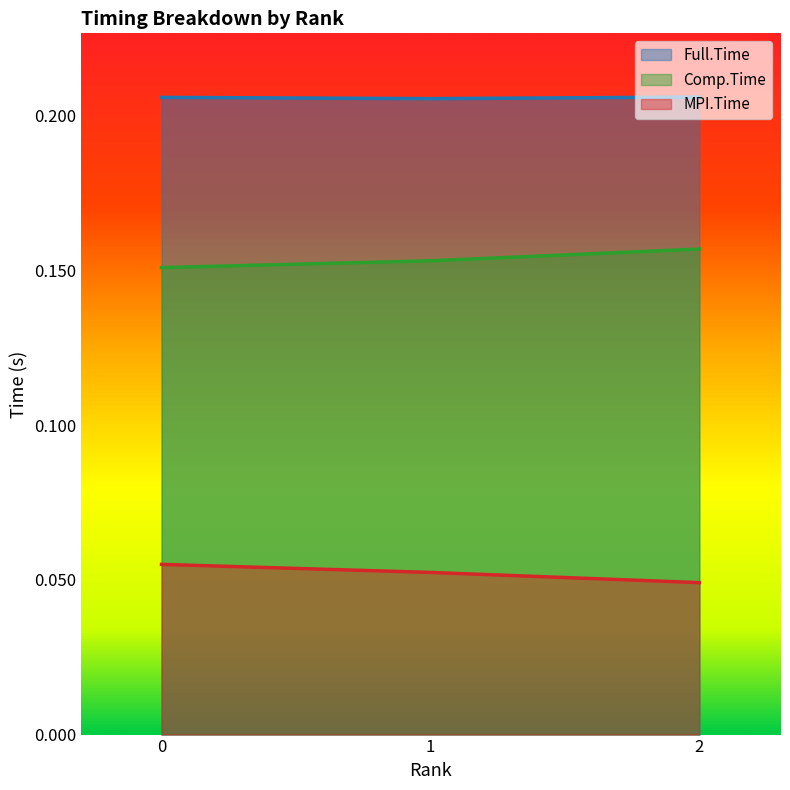

Reading right to left, transcribe all the data shown in this chart.

MPI.Time: 2=0.0	1=0.1	0=0.1
Full.Time: 2=0.2	1=0.2	0=0.2
Comp.Time: 2=0.2	1=0.2	0=0.2